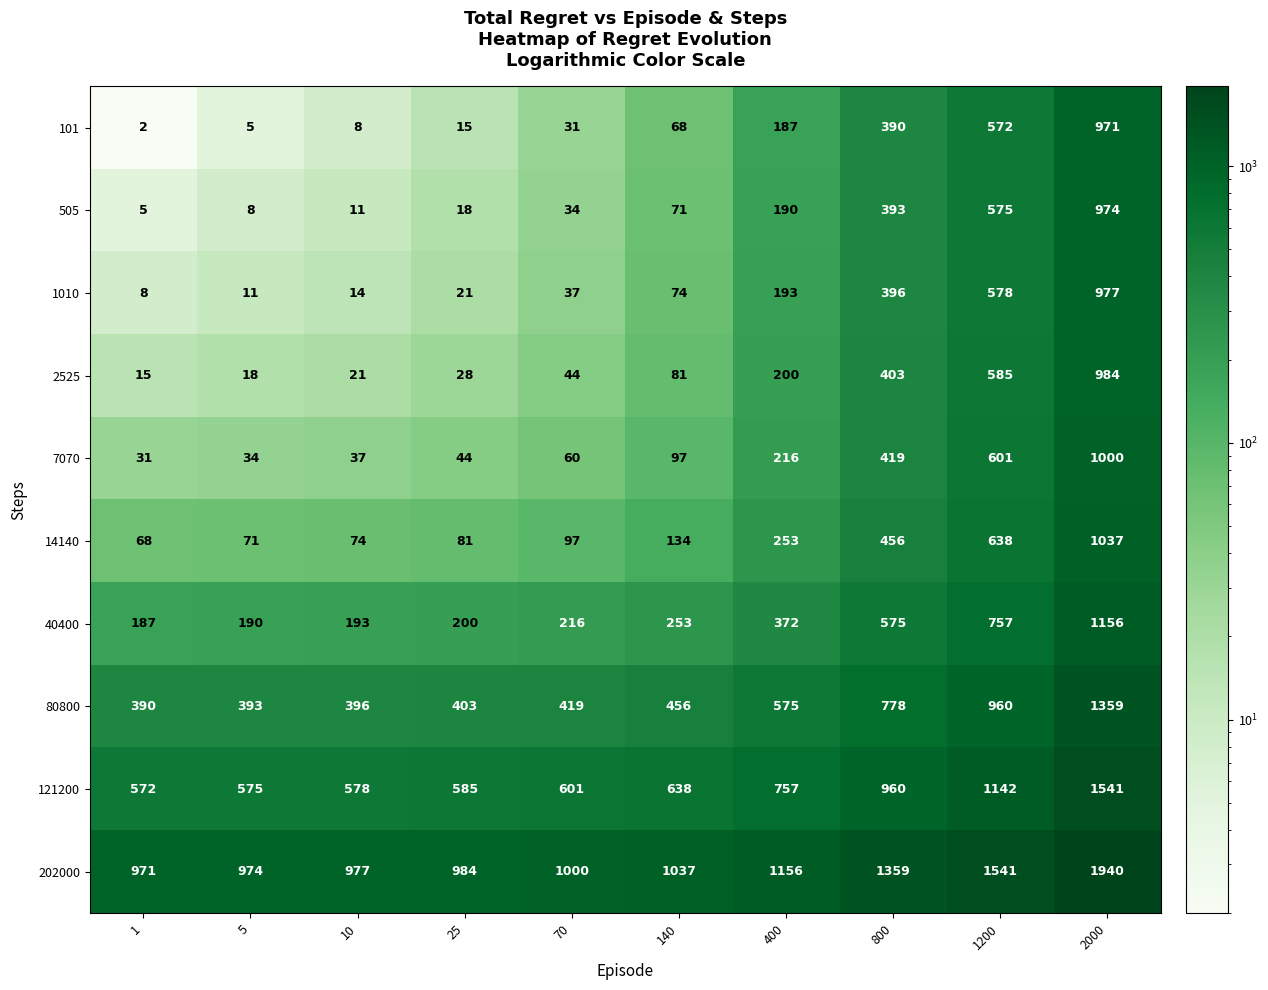

What is the difference between the highest and lowest values at 10?

969